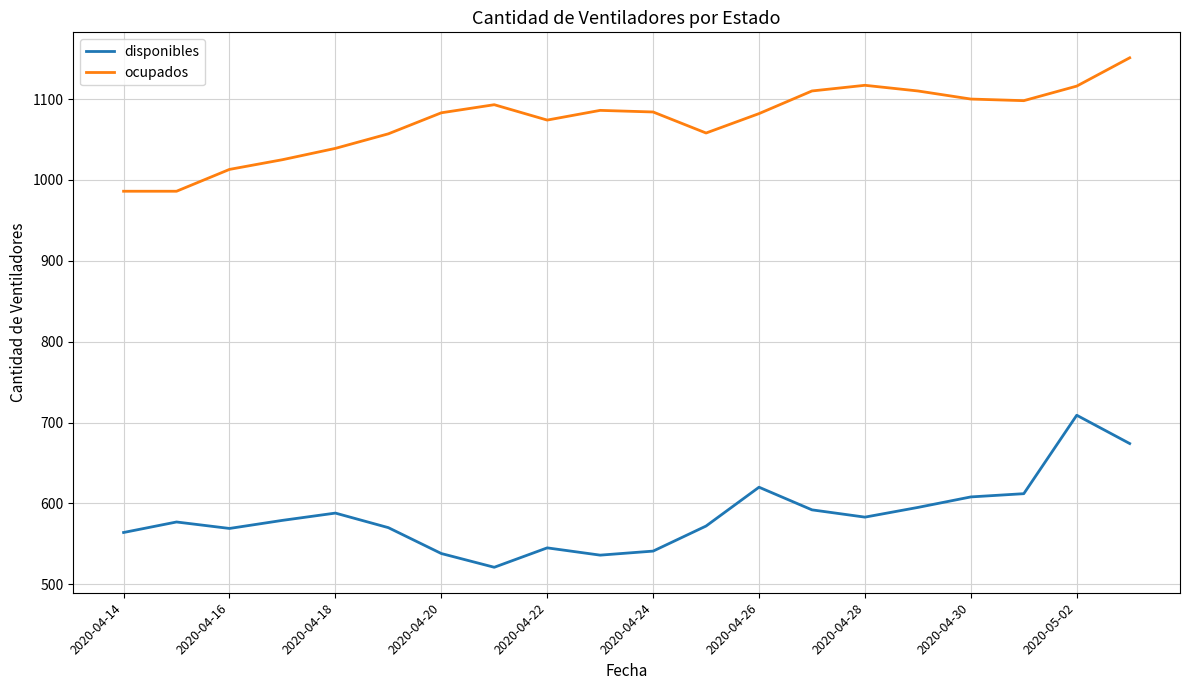

How many categories are shown in the chart?

20